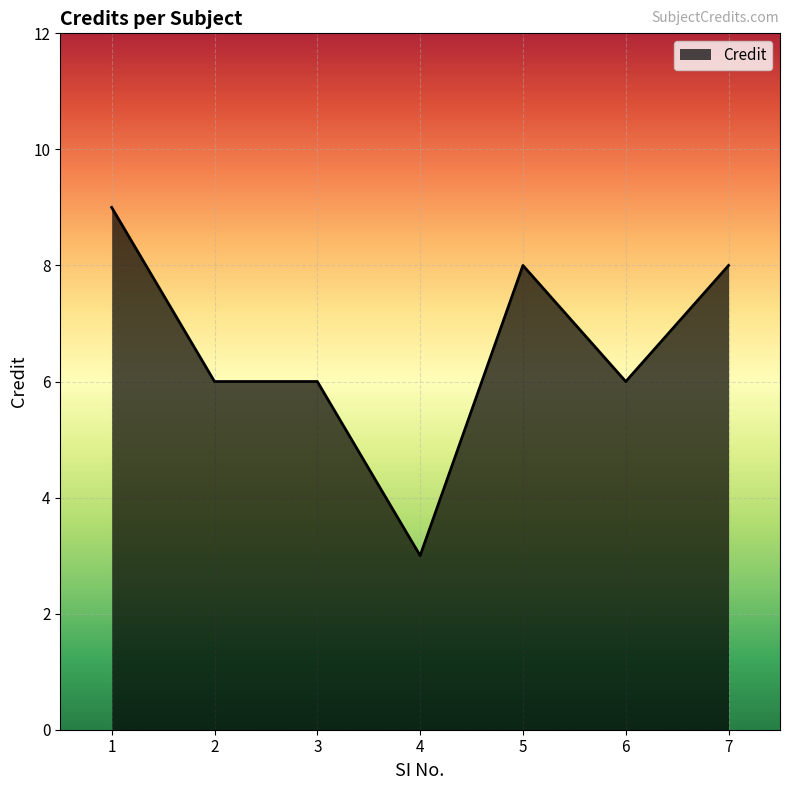

What is the difference between the maximum and second lowest values?

3